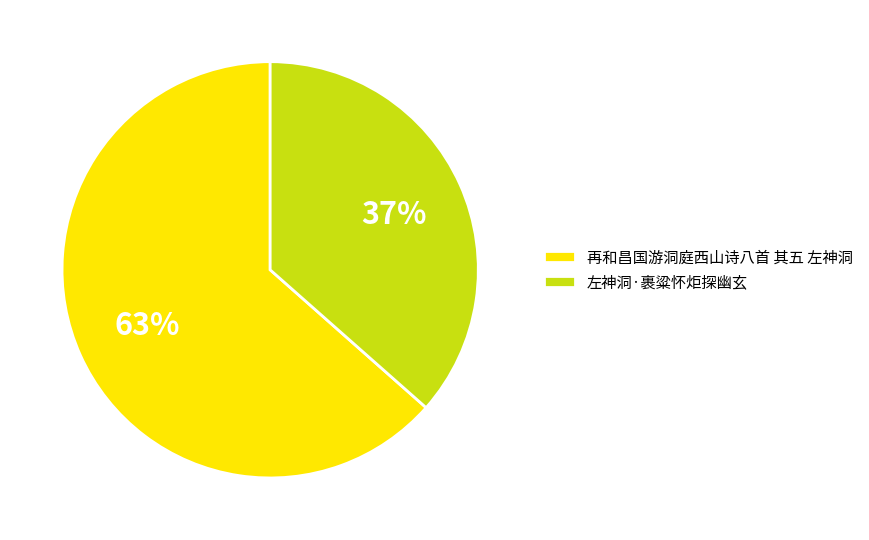

Approximately how many times larger is the value at 再和昌国游洞庭西山诗八首 其五 左神洞 compared to 左神洞·裹粱怀炬探幽玄?

1.7